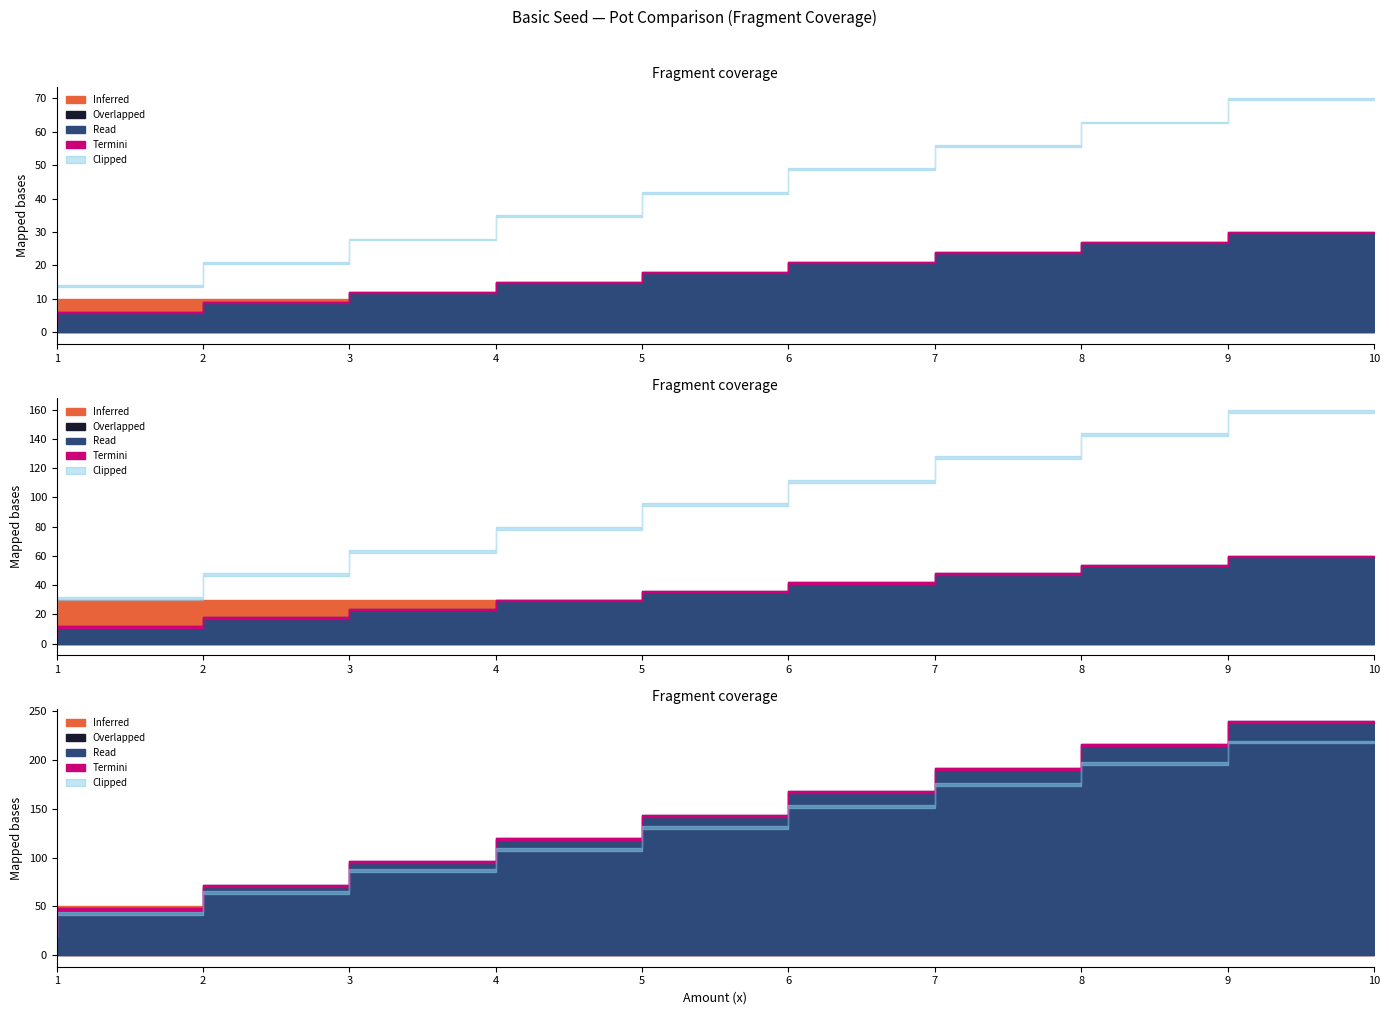

Does the chart have visible grid lines?

No